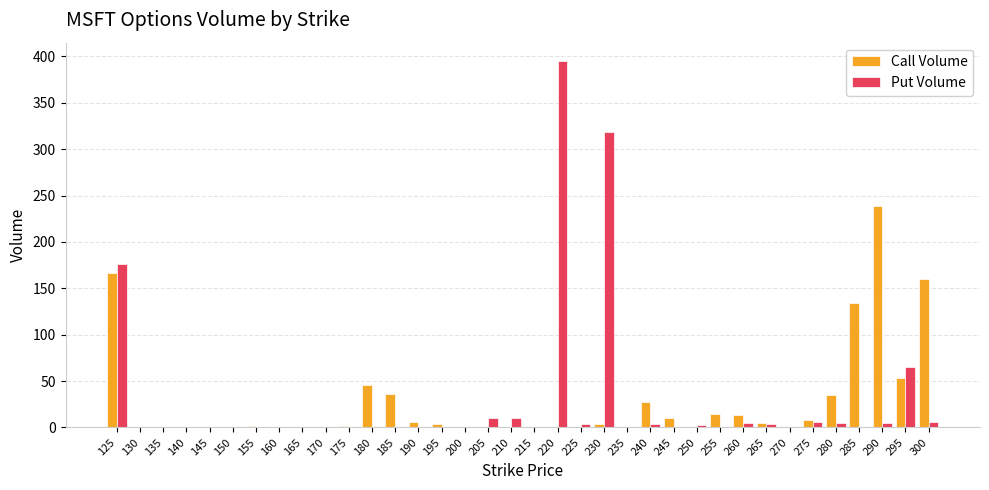

Count the number of categories in the chart.

36